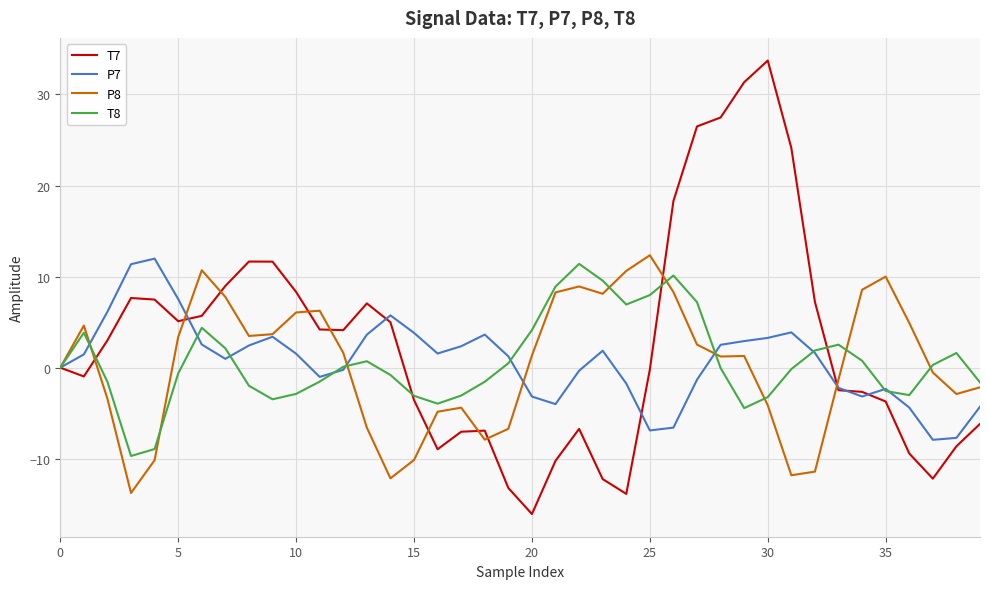

Which series has the widest spread of values?

T7